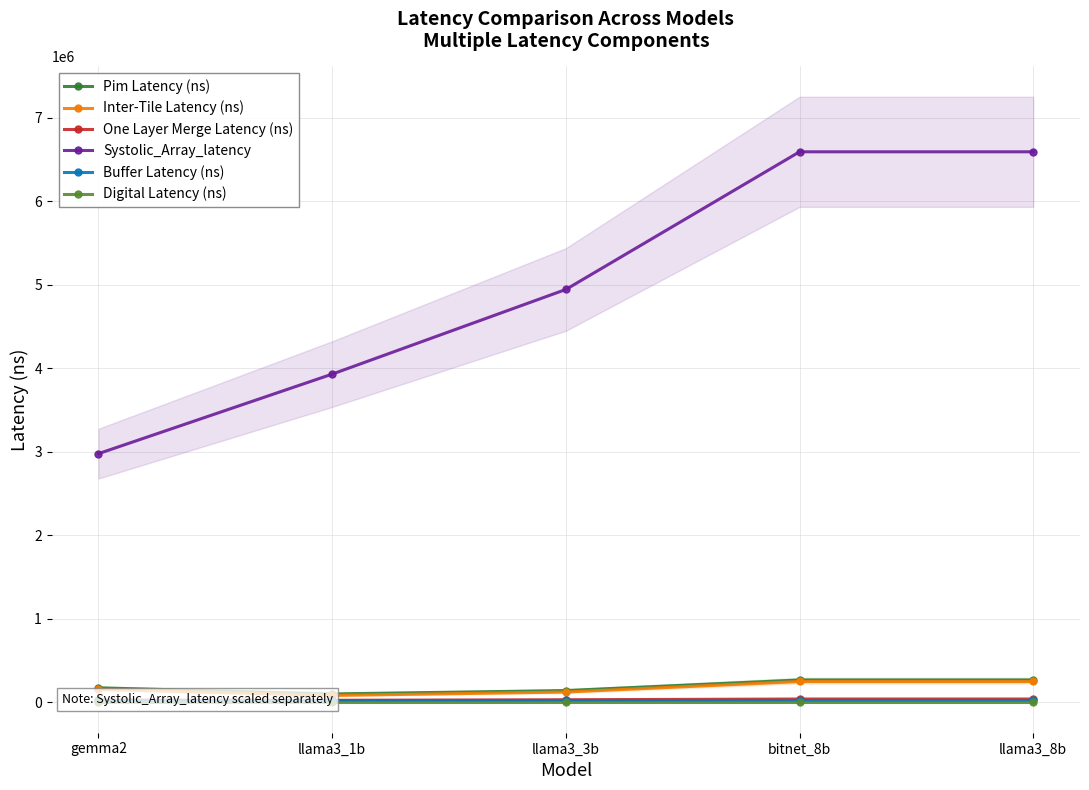

Is this an area chart (filled region under the line)?

No